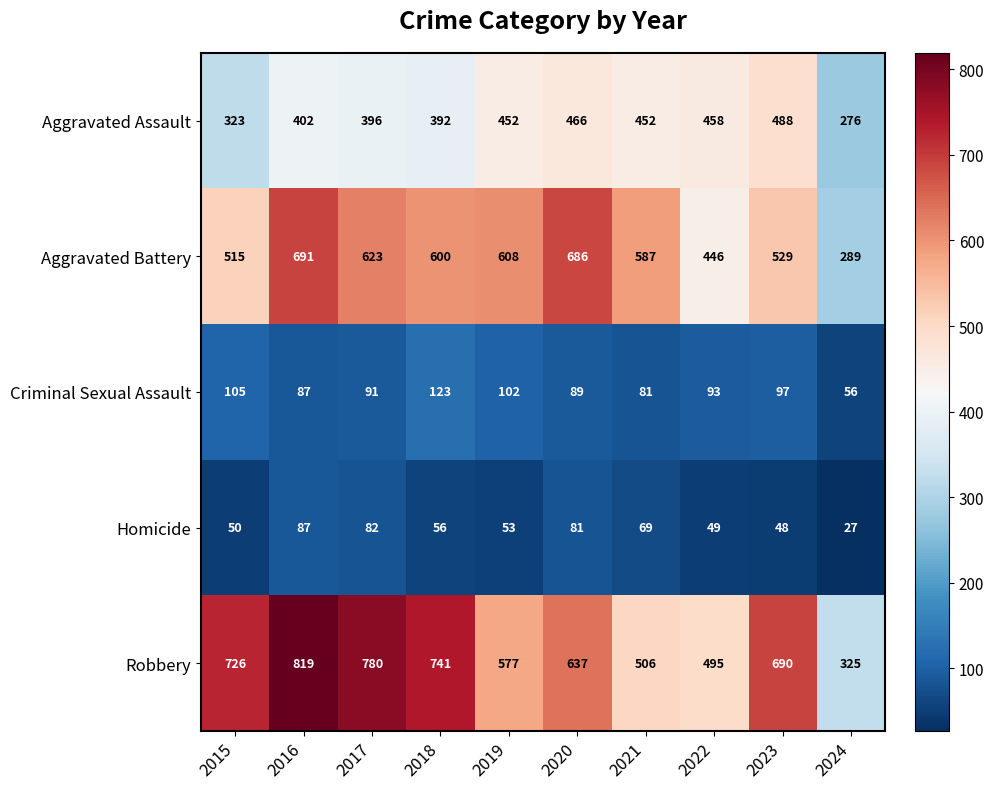

Count the number of categories in the chart.

10